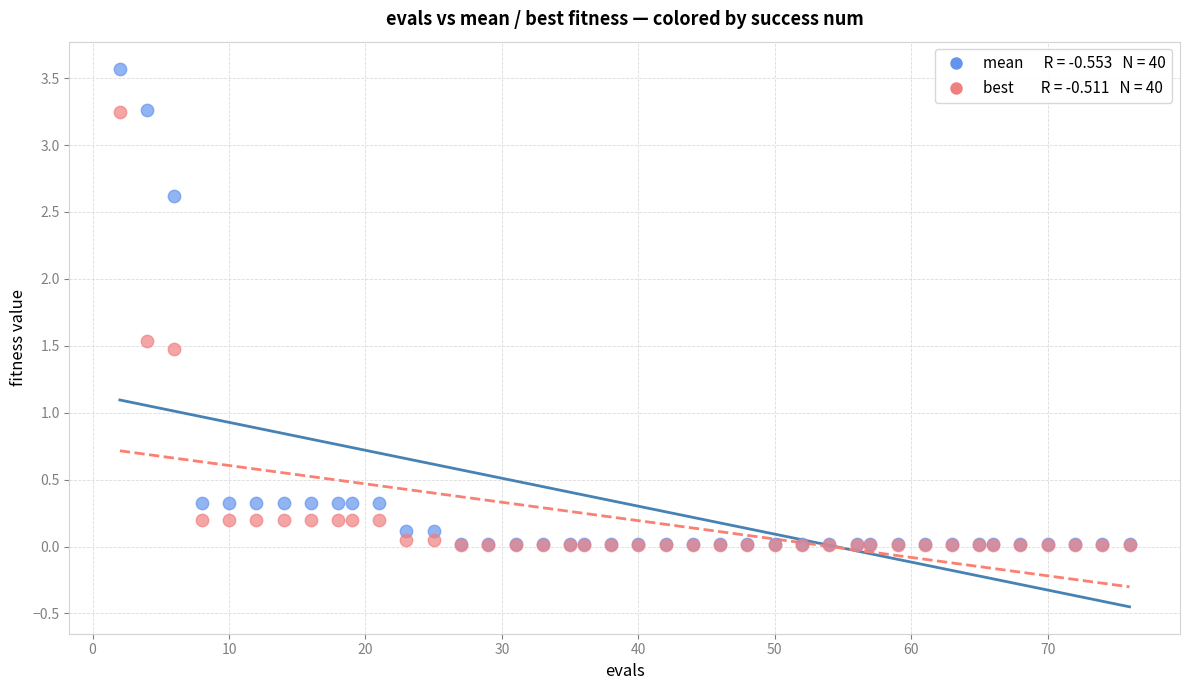

Across all series, what Y value is closest to 1?

1.5